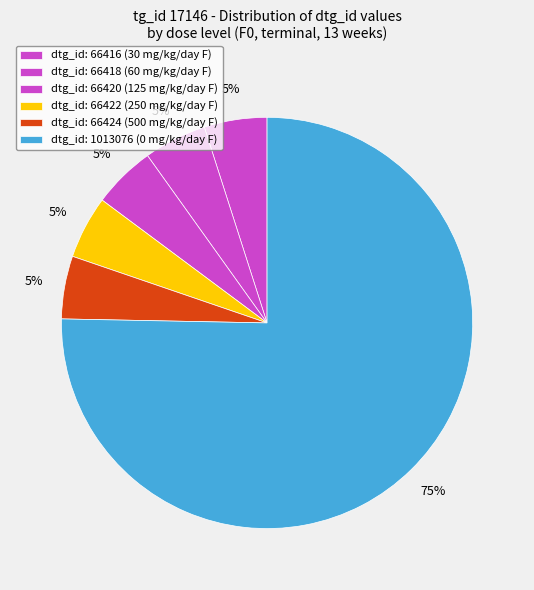

Count the number of slices in the pie.

6